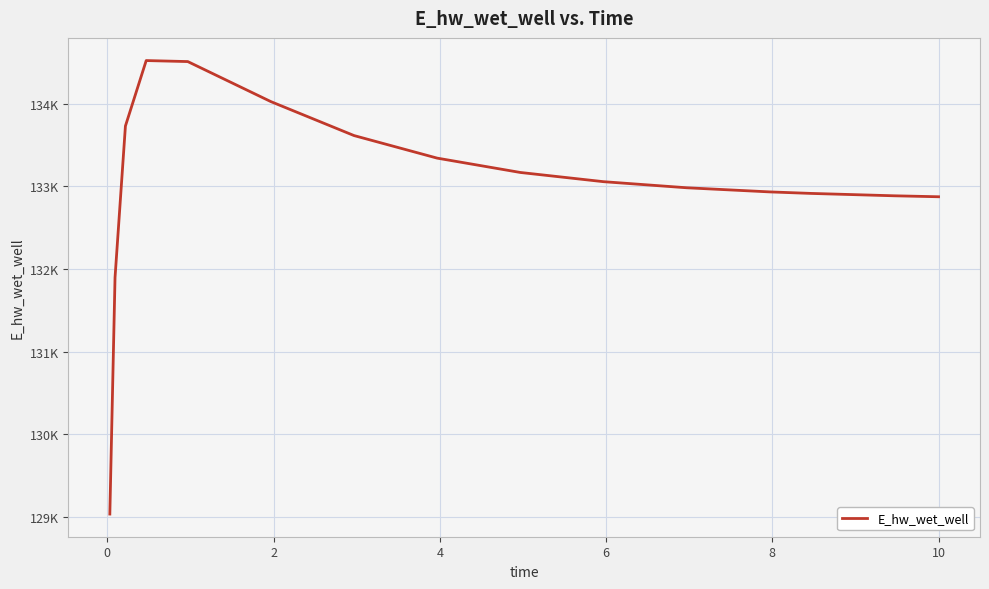

Is this an area chart (filled region under the line)?

No